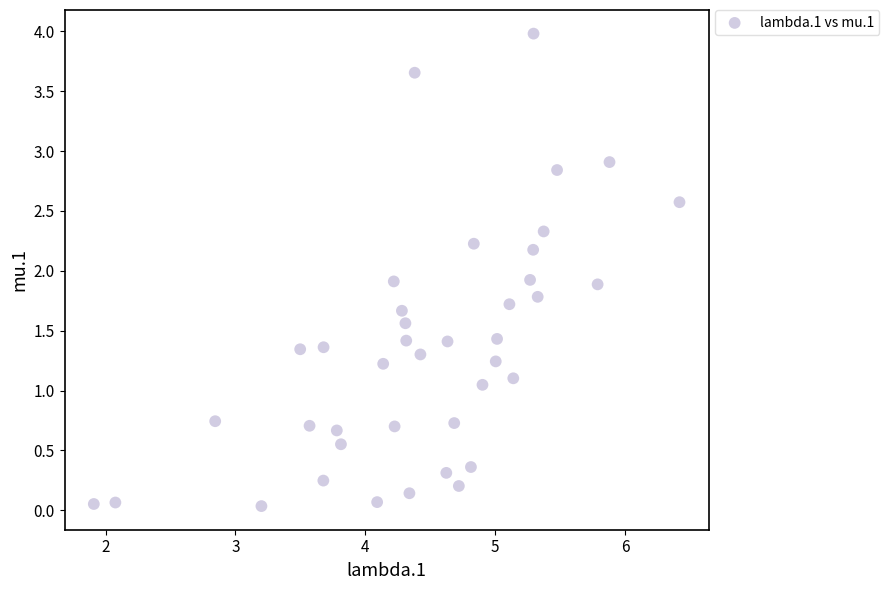

What is the range of Y values (max minus min)?

3.9